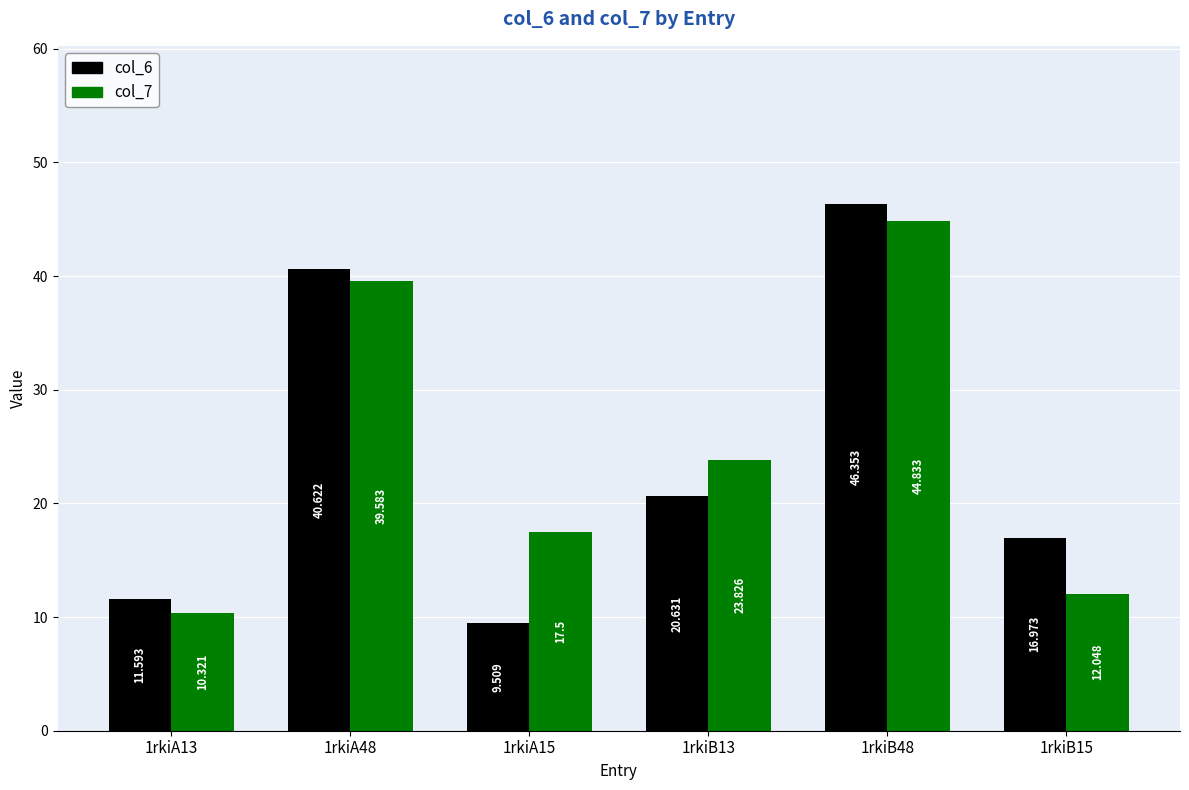

List the series in order of their peak value, highest first.

col_6, col_7